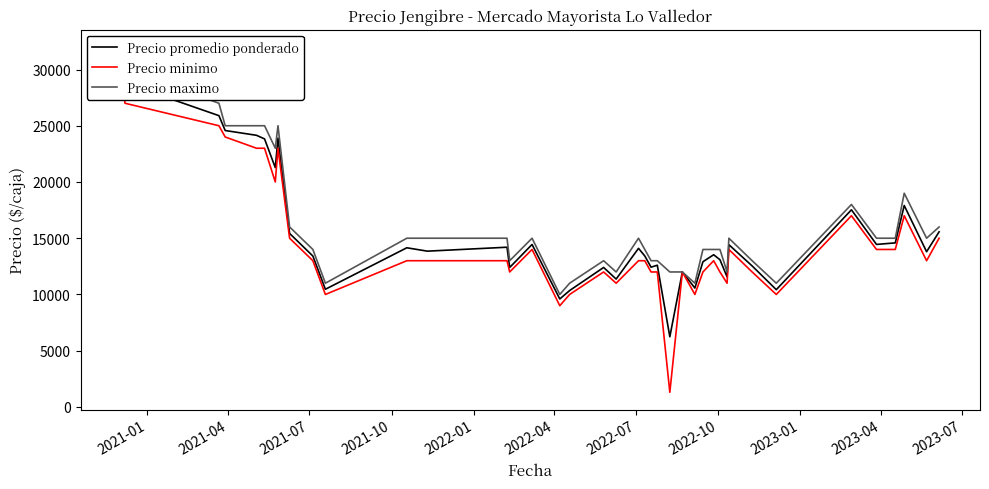

How many data points in Precio promedio ponderado are less than 13850?

20